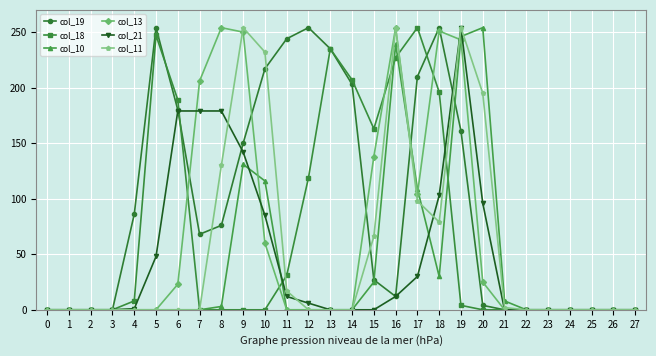

How many data points does each series have?

28